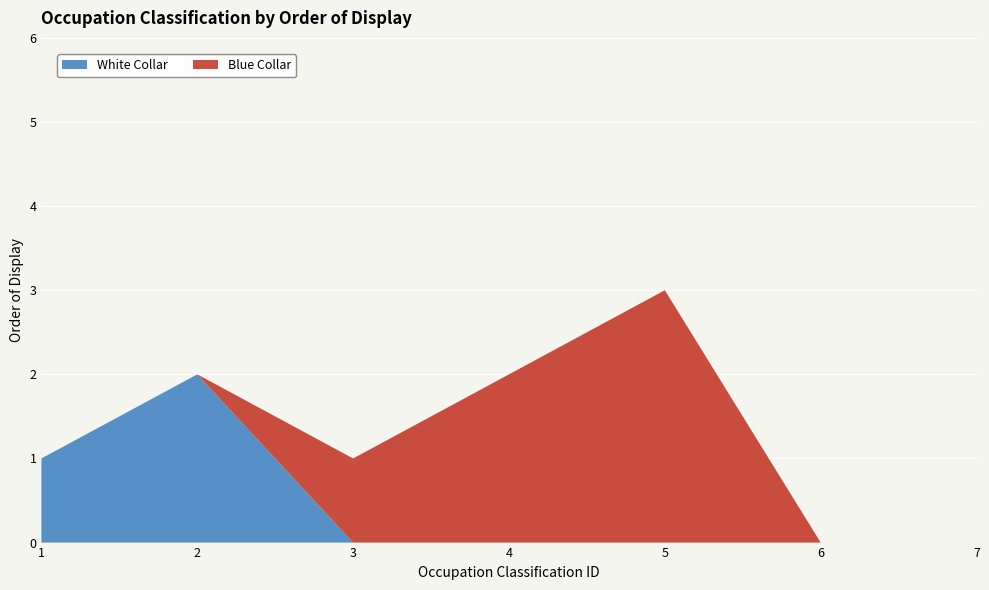

Reading left to right, extract all data points from this chart.

White Collar: 1=1	2=2	3=0	4=0	5=0	6=0	7=0
Blue Collar: 1=0	2=0	3=1	4=2	5=3	6=0	7=0